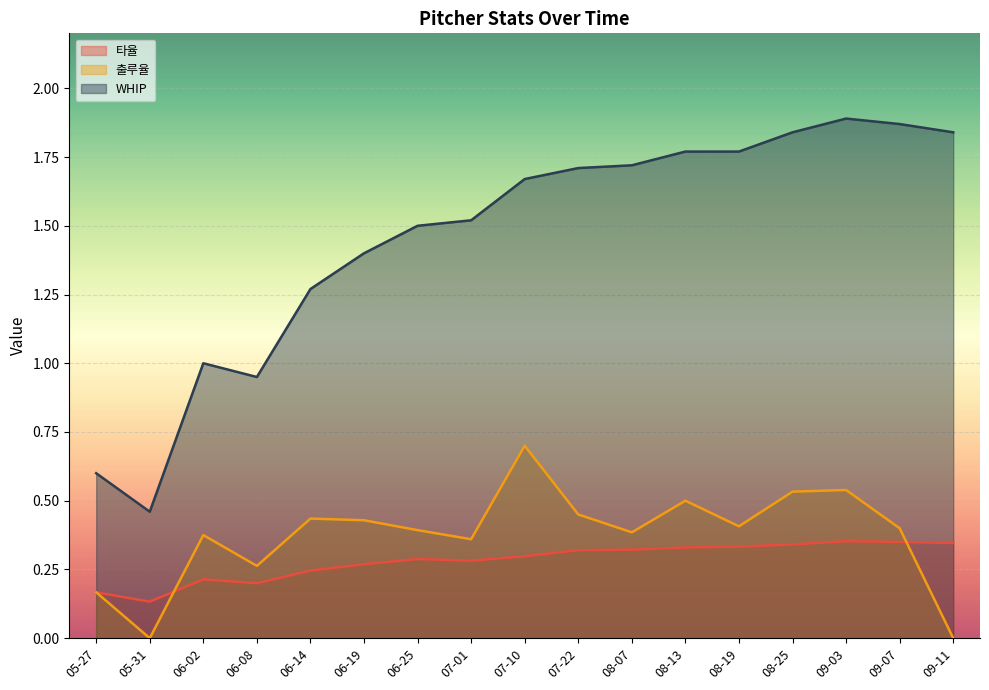

At how many categories does at least one series exceed 1?

13